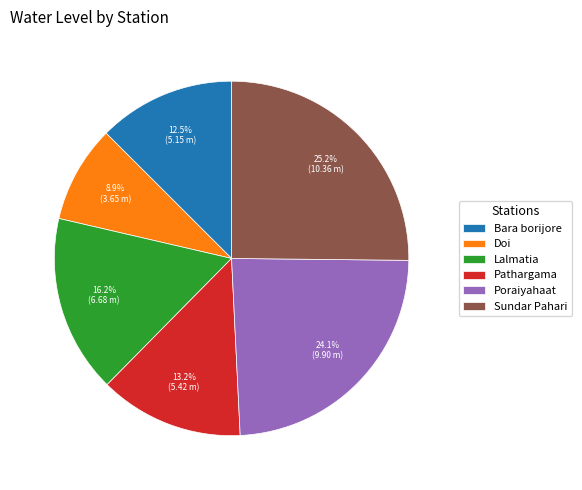

Count the number of slices in the pie.

6